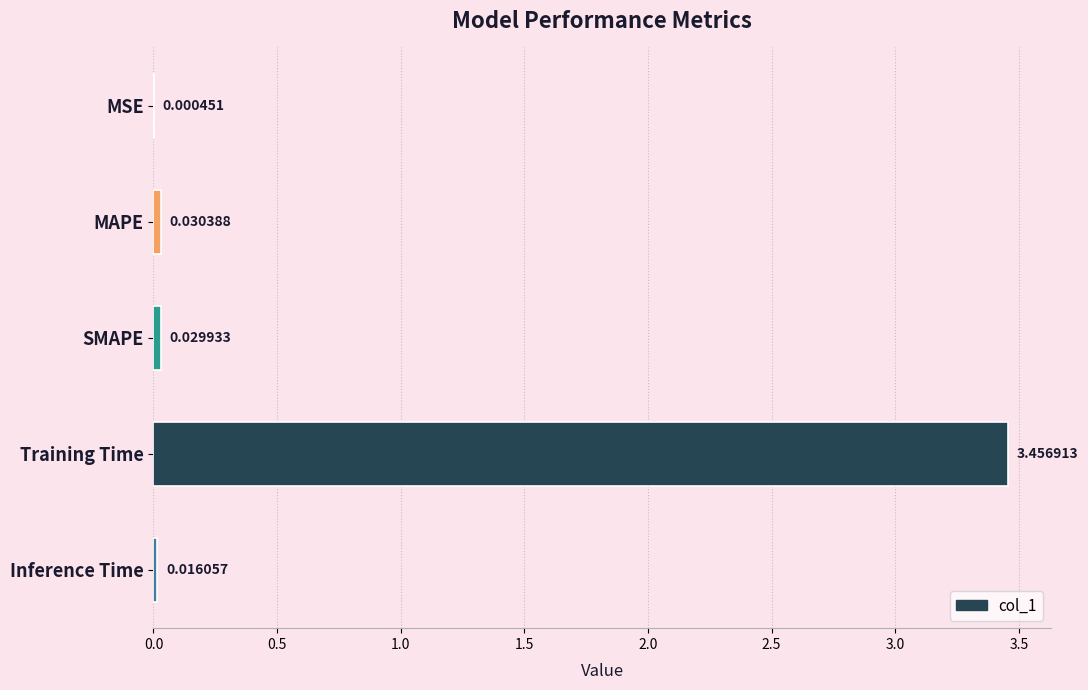

What is the average value?

0.7